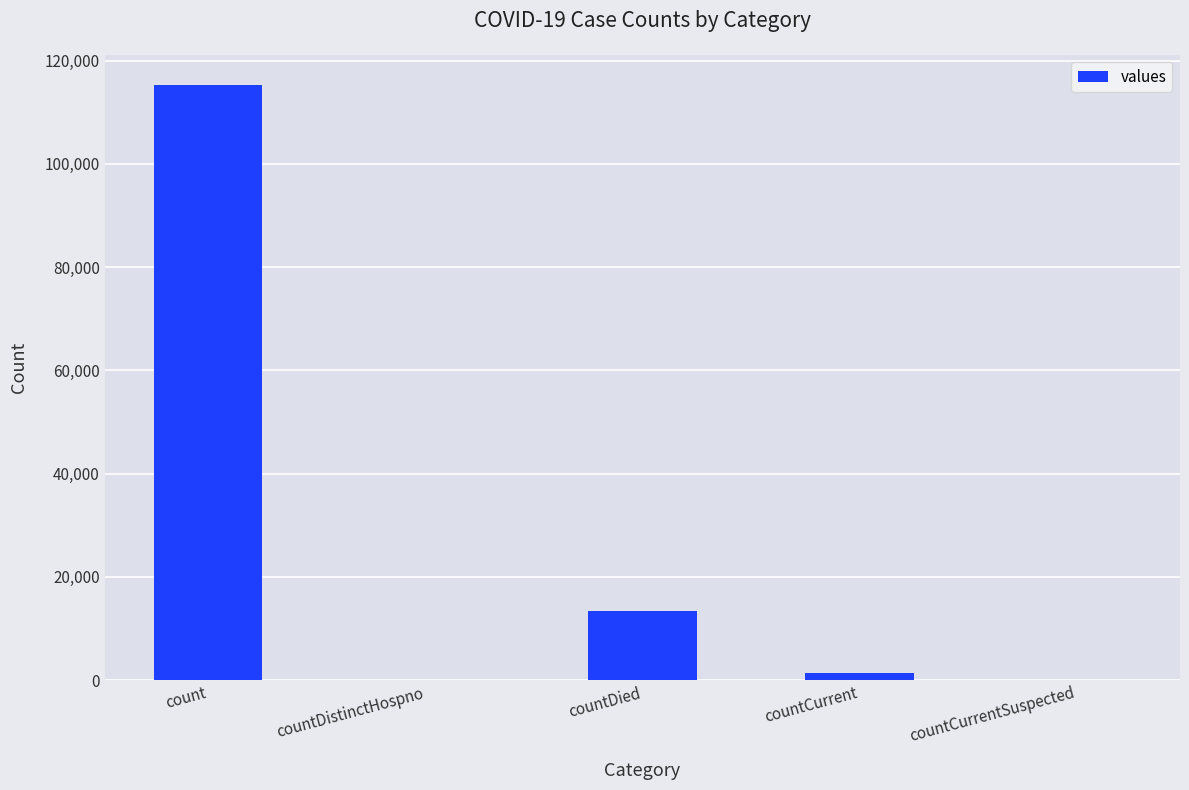

What is the difference between the values at countCurrentSuspected and countDied?

13343